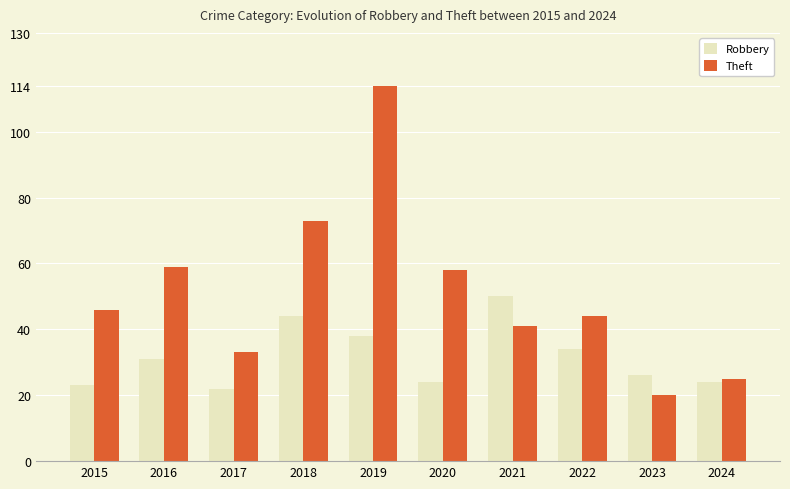

Rank the series at 2021 from highest to lowest value.

Robbery, Theft